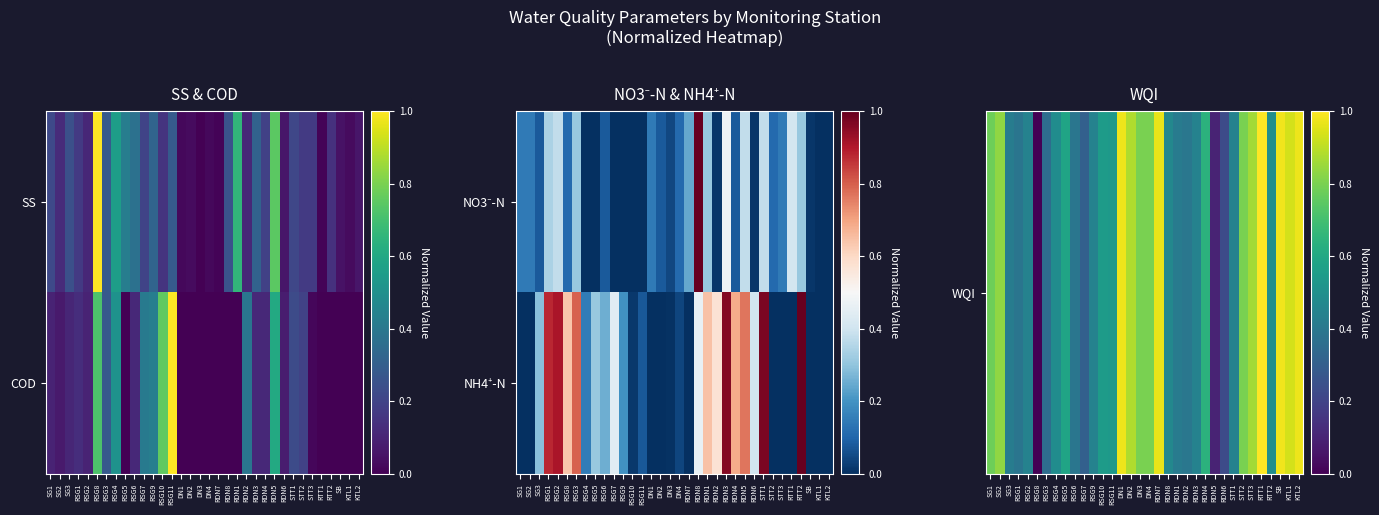

Between RTT1 and STT3, which is larger?

RTT1